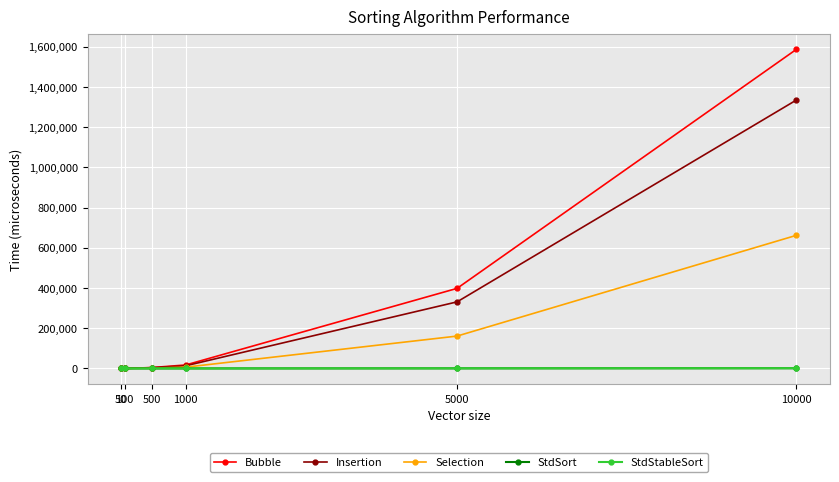

What is the maximum value shown in the chart?

1587019